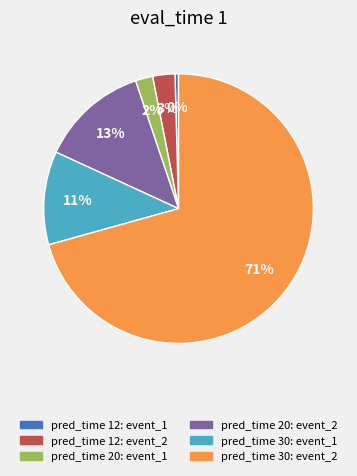

Which slice represents more than half of the pie?

pred_time 30: event_2